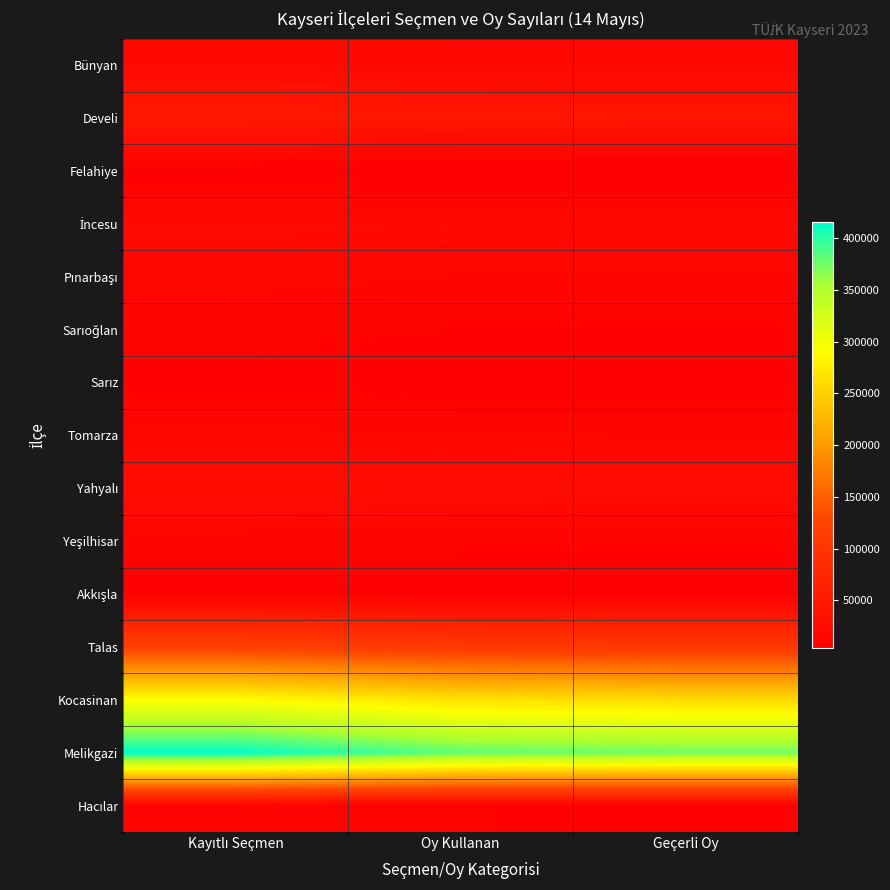

At which category is the sum across all series the highest?

Kayıtlı Seçmen